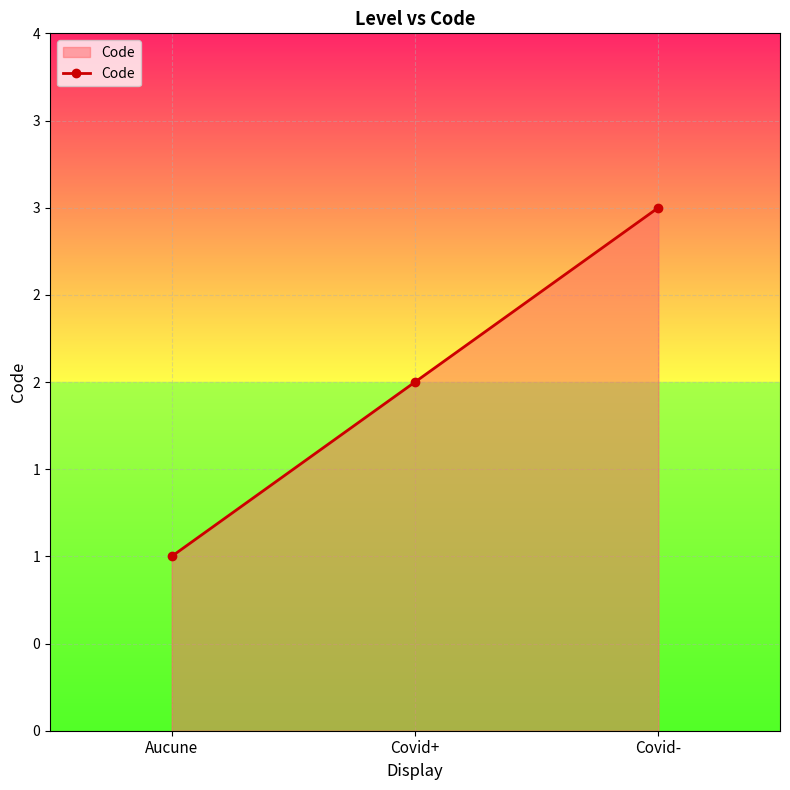

What is the difference between the maximum and minimum values?

2